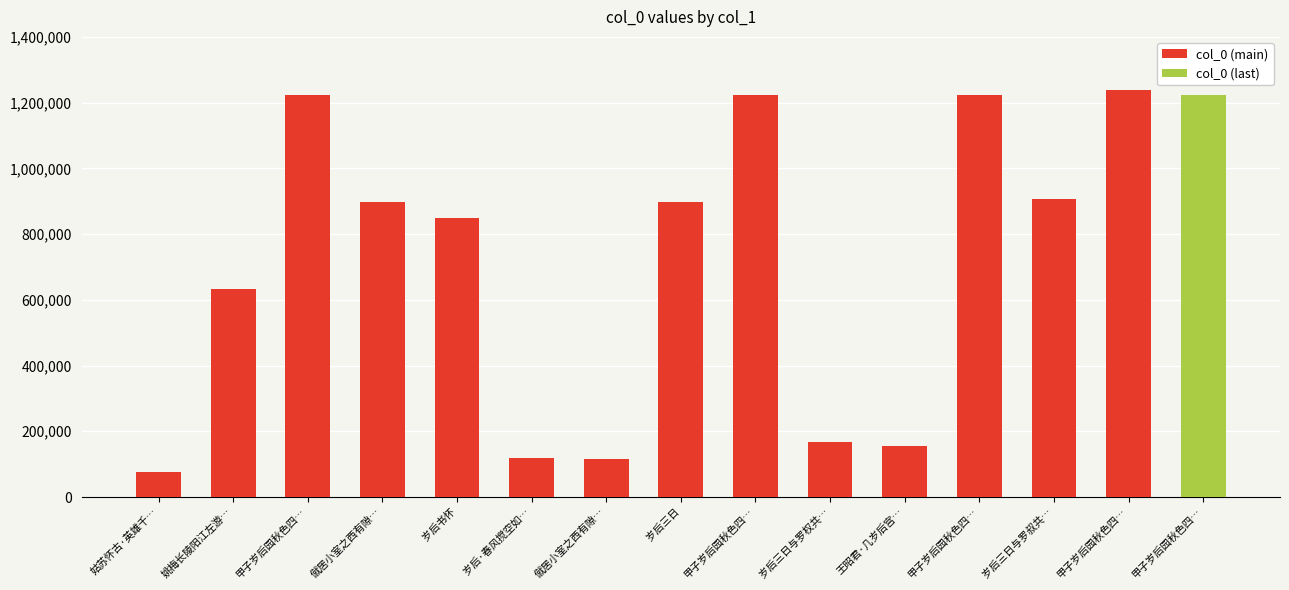

Are the bars grouped side by side (vs. stacked)?

No